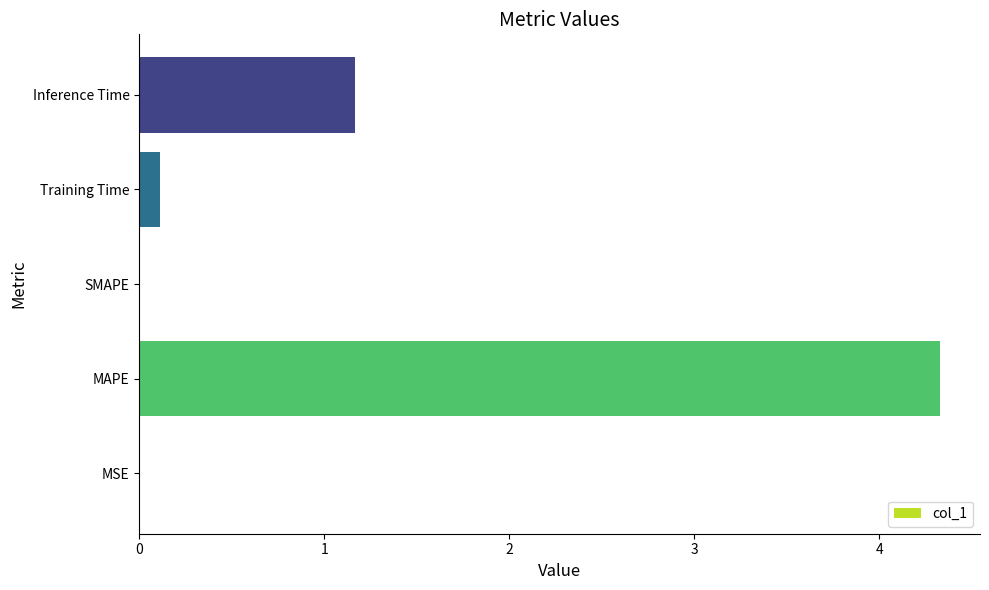

True or false: the data shows 0.1 at Training Time.

True